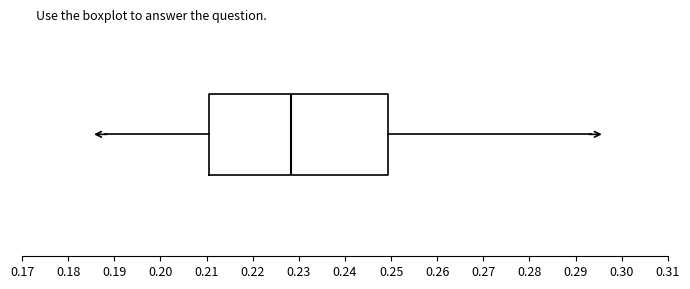

Read this box plot against the x-axis: the position of the median line, the range covered by the box, and the ends of both whiskers. The values are not printed on the chart, so give them approximately, as read against the axis.

median 0.228, box 0.211 to 0.249, whiskers 0.188 to 0.293